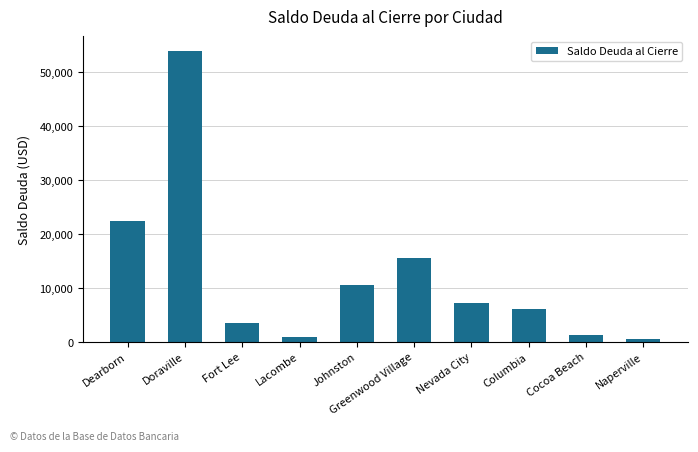

Which has a higher value, Dearborn or Lacombe?

Dearborn